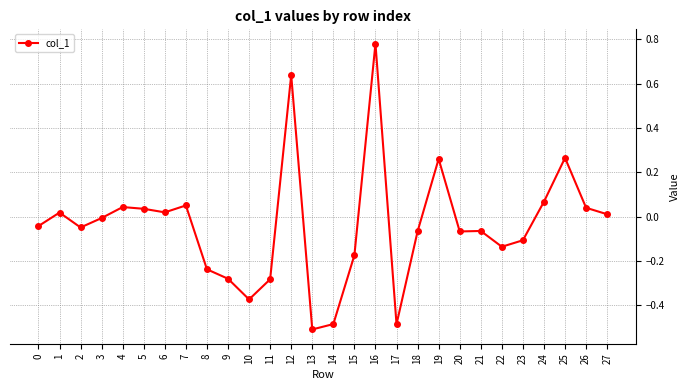

What is the difference between the second highest and minimum values?

1.1